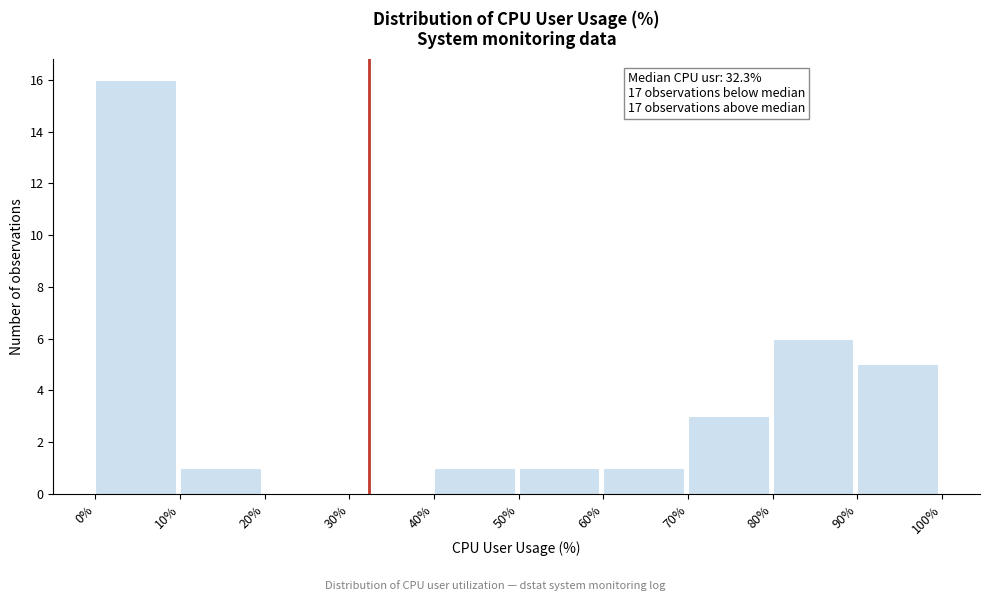

Over which range of the x-axis is the bar tallest?

0% to 10%